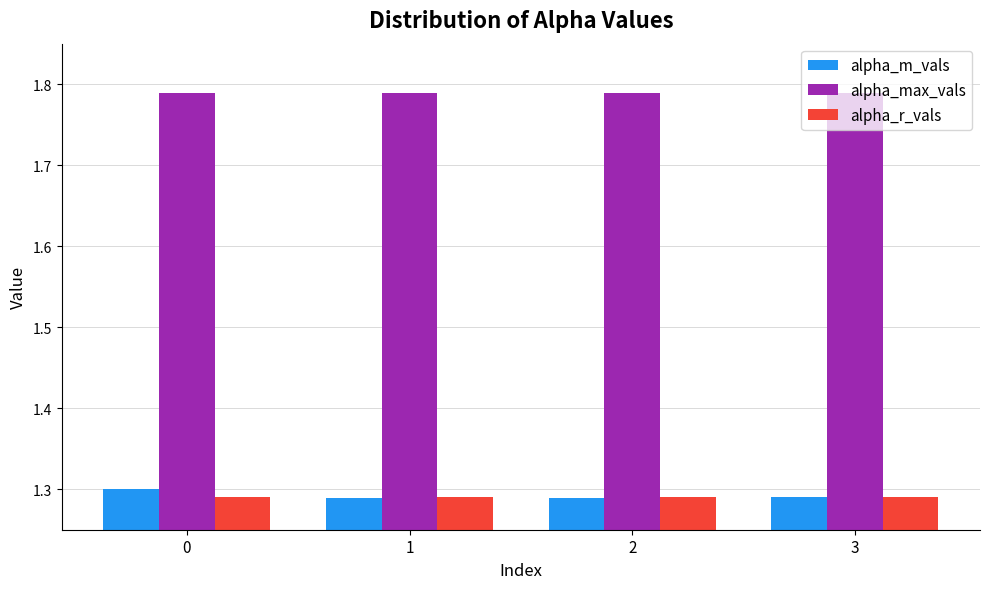

At 0, list the series in order from smallest to largest.

alpha_r_vals, alpha_m_vals, alpha_max_vals